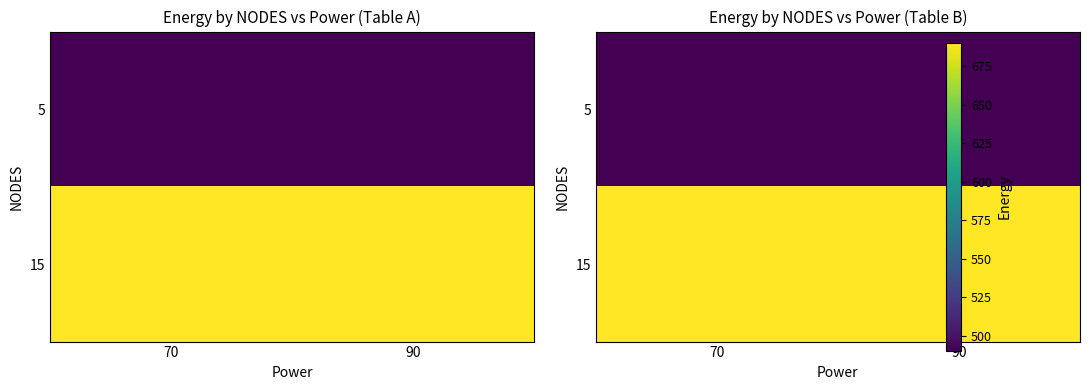

The value of 5 at 70 is 490. True or false?

True